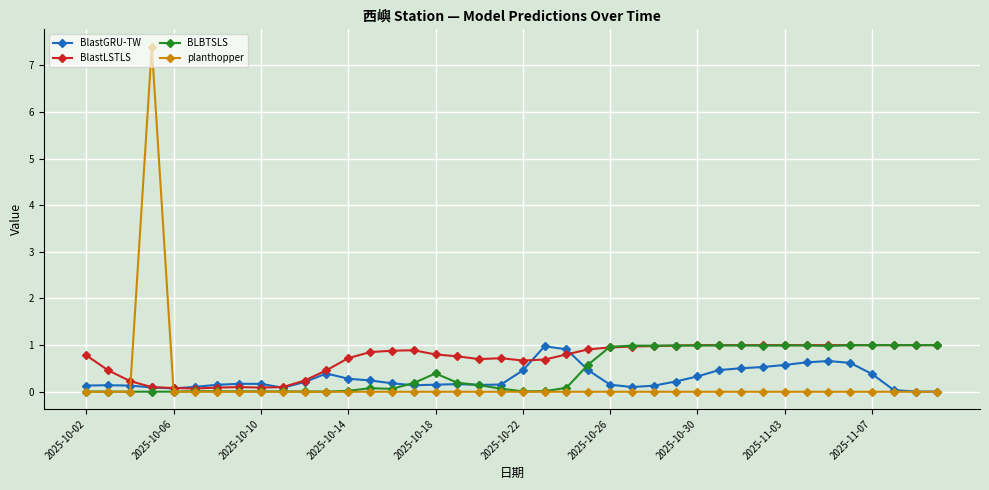

What is the highest value of the BlastGRU-TW series?

1.0